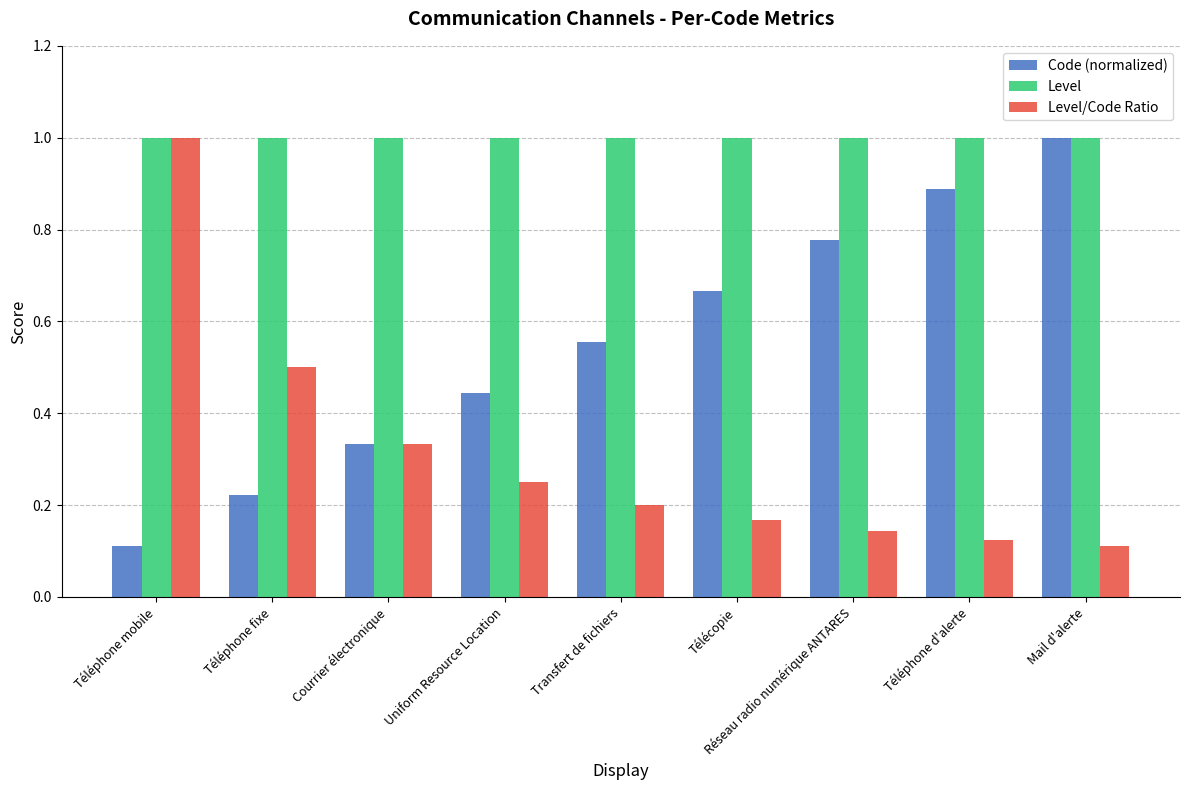

The Level/Code Ratio series shows 0.2 at Télécopie. True or false?

True